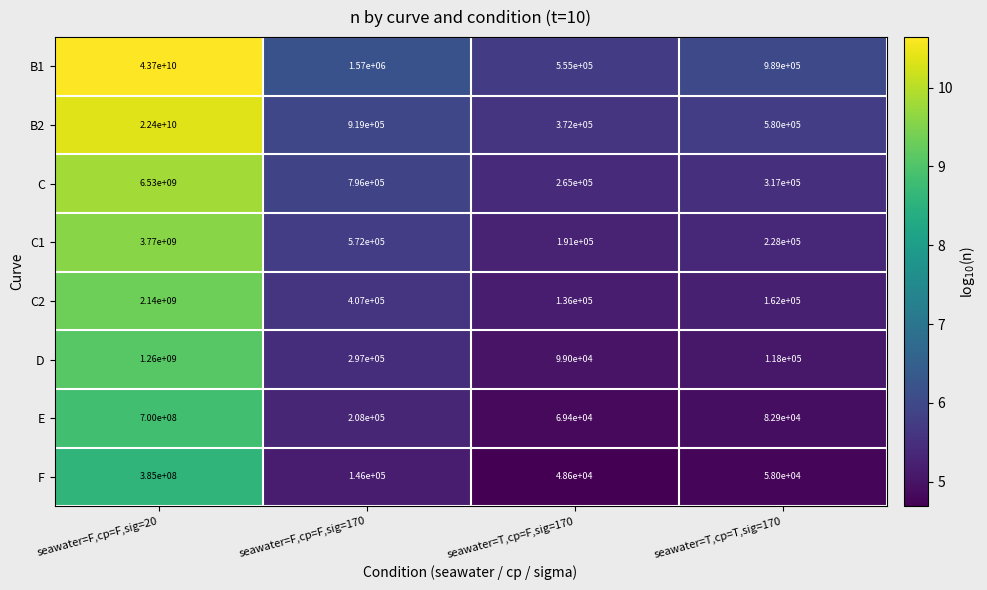

Where does the C1 series first go above 572000?

seawater=F,cp=F,sig=20